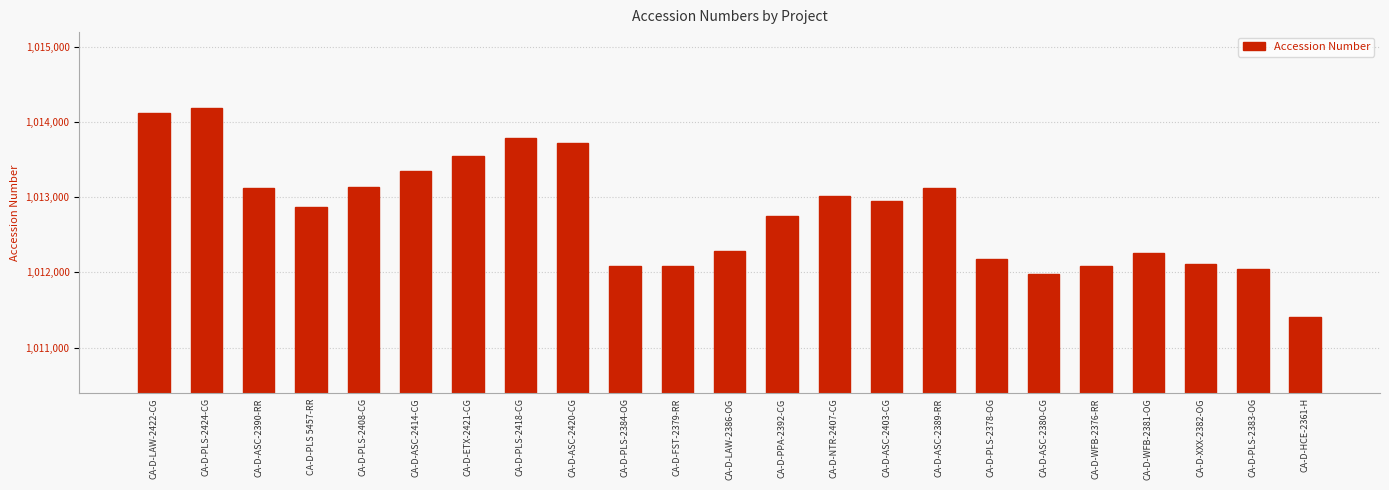

The value at CA-D-ASC-2389-RR is 1013116. True or false?

True